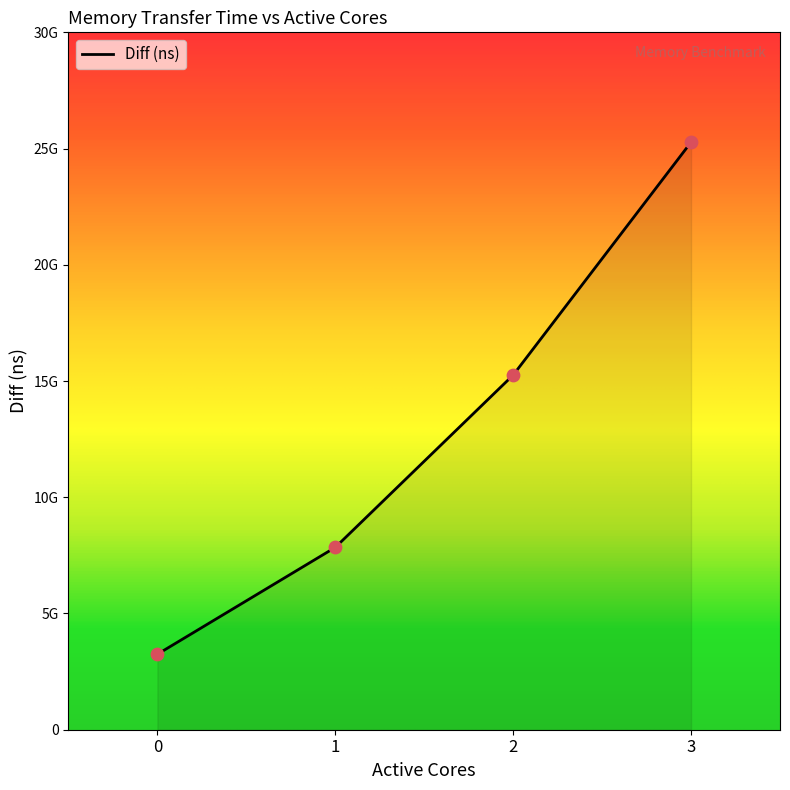

What is the change in value from 0 to 3?

+22026868203